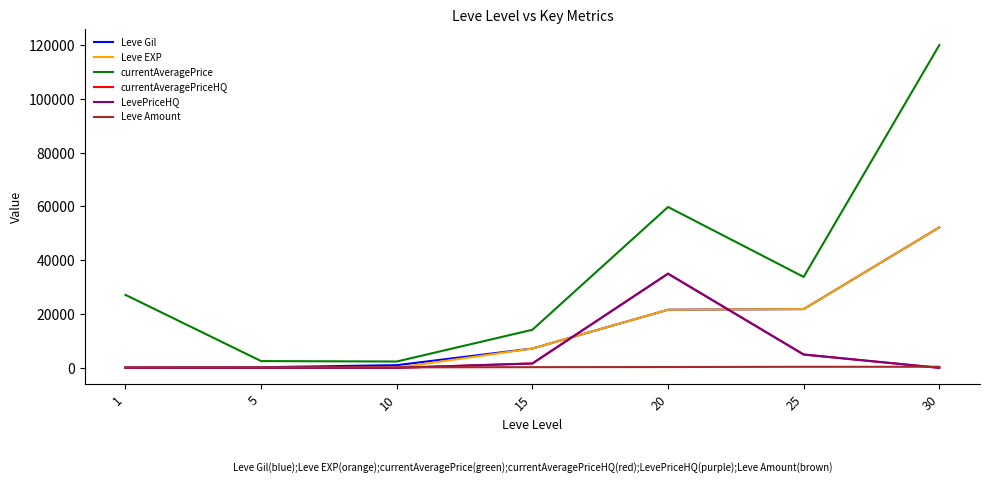

Does the chart have visible grid lines?

No